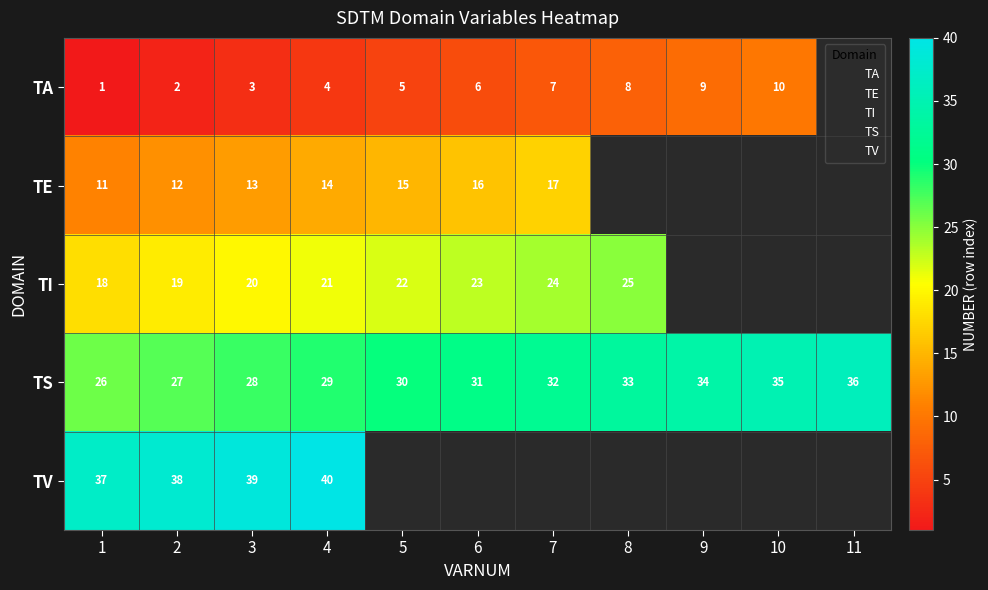

Which series has the largest total across all categories?

TS